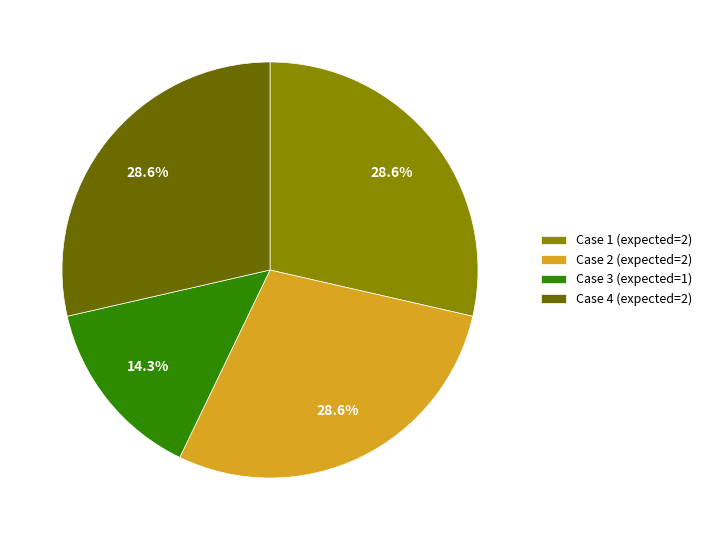

True or false: Case 1 (expected=2) accounts for 29% of the total.

True